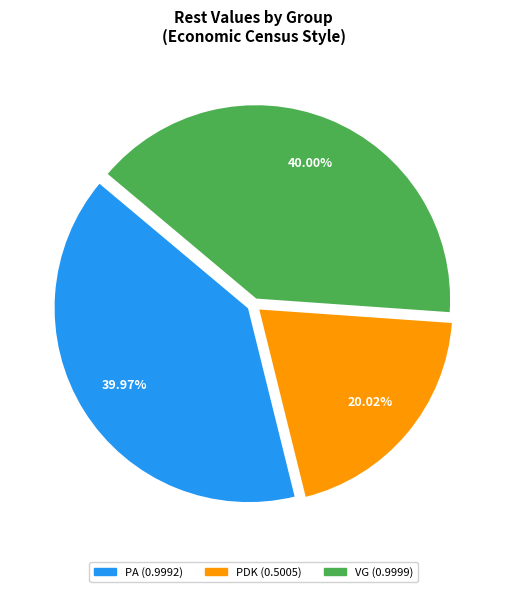

Count the number of slices in the pie.

3